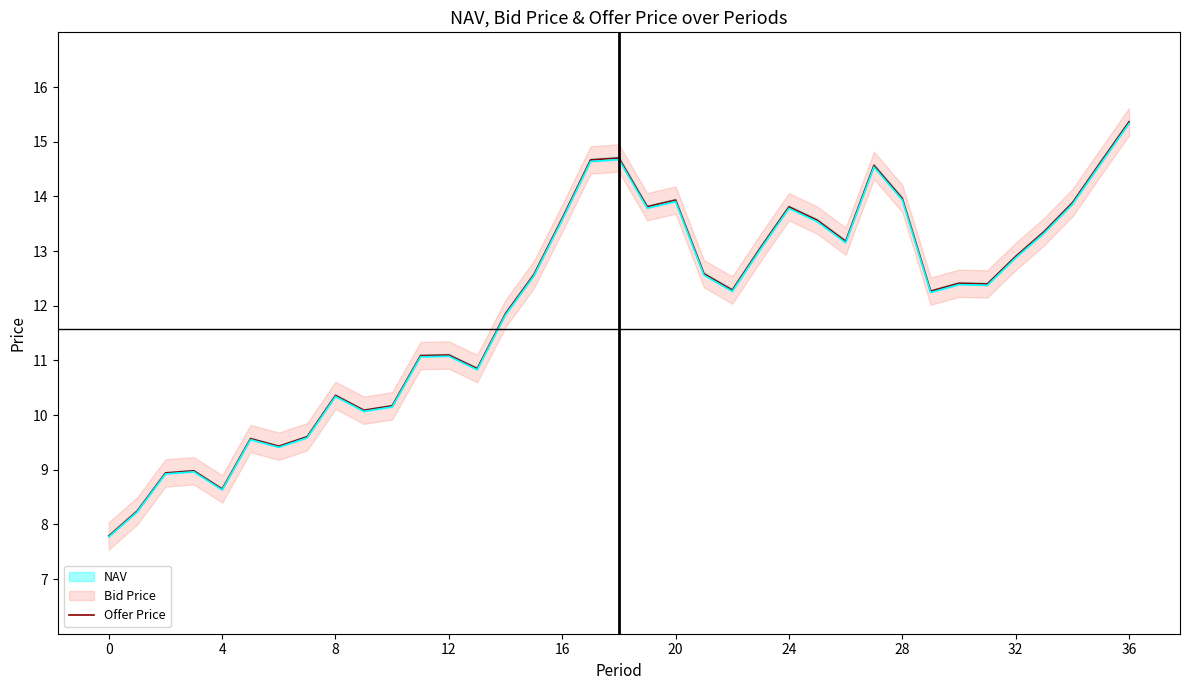

How many data points are less than 12?

15